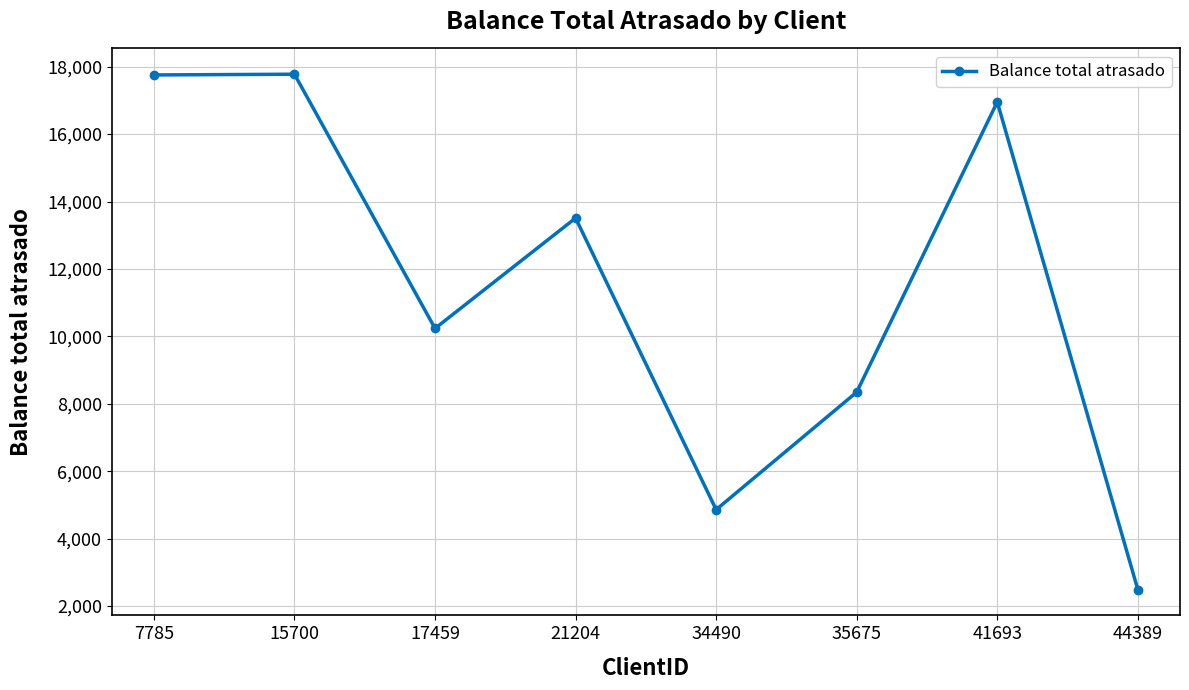

What is the ratio of the value at 44389 to the value at 17459?

0.2